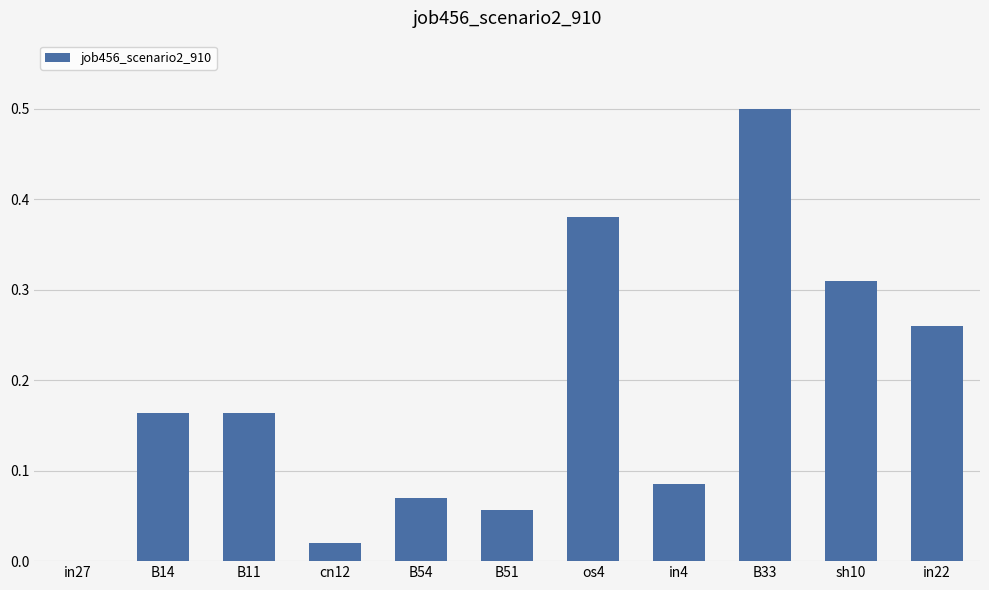

At which category does the chart reach its peak across all series?

B33